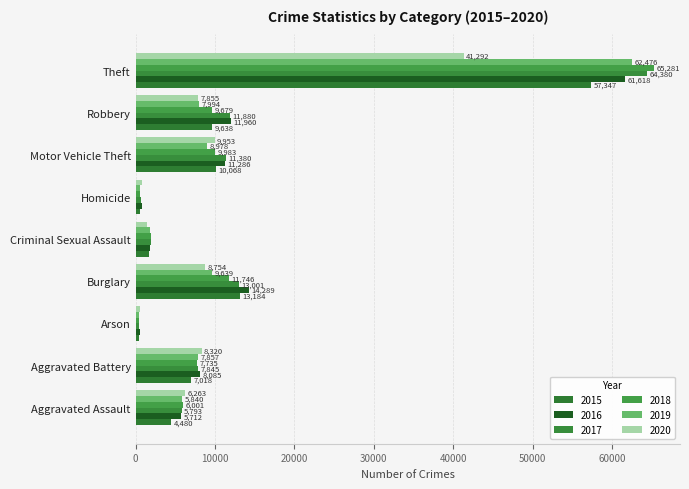

What is the value of the 2020 bar at the 3rd from the left?

589